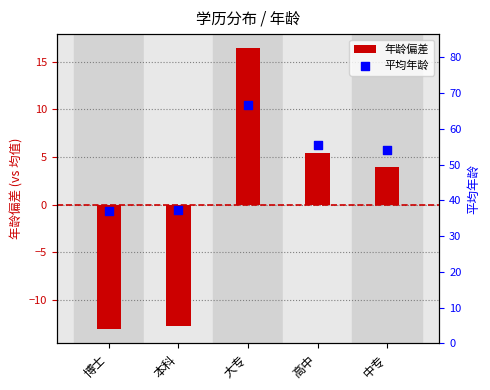

Is the value of 年龄偏差 at 大专 greater than the value of 平均年龄 at 中专?

No